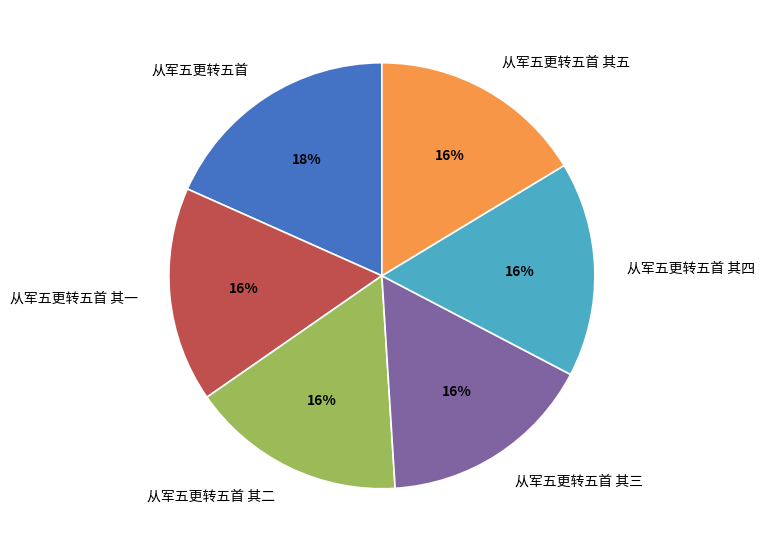

Combined, do 从军五更转五首 其三 and 从军五更转五首 其五 account for over 50%?

No